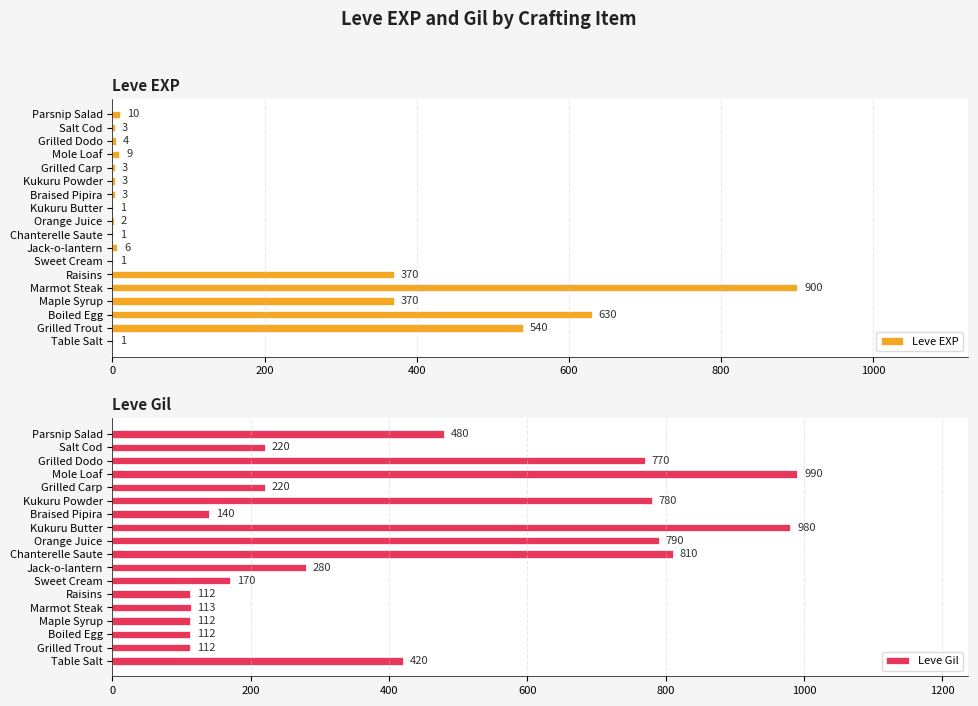

Count the number of data series in this chart.

2